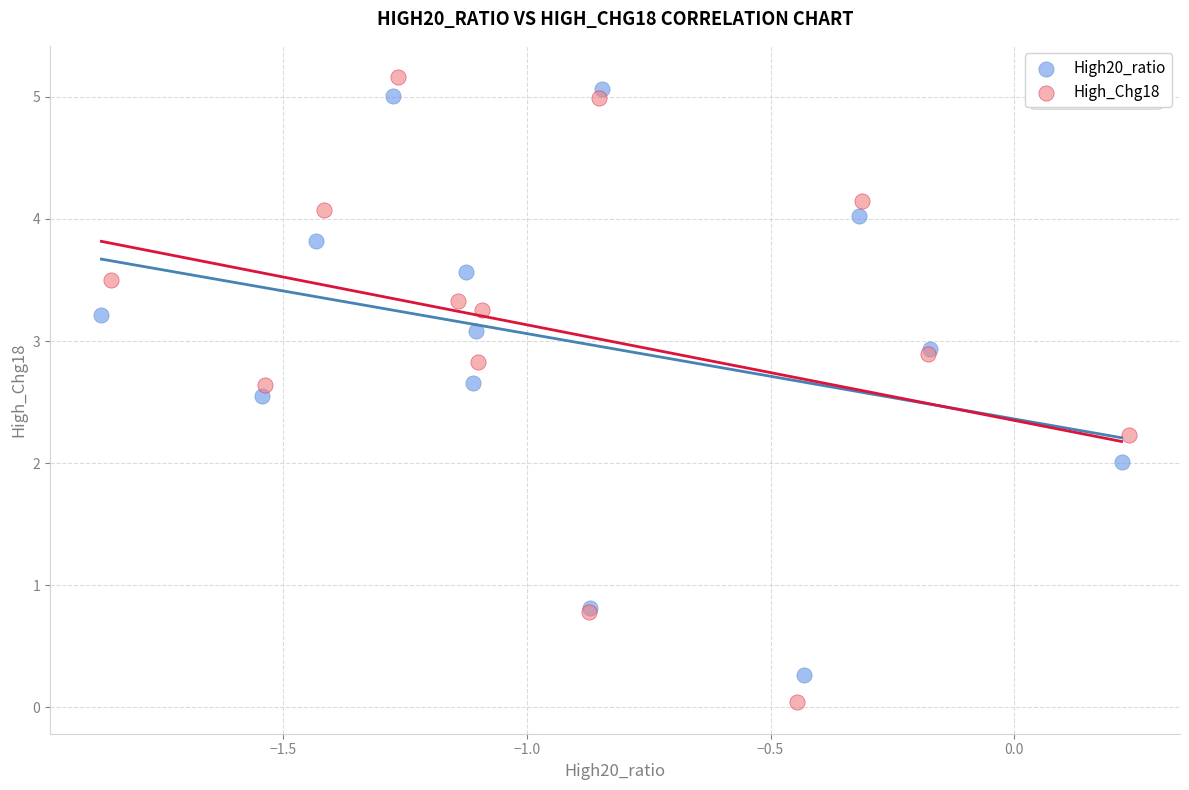

Which series reaches the minimum Y coordinate?

High_Chg18